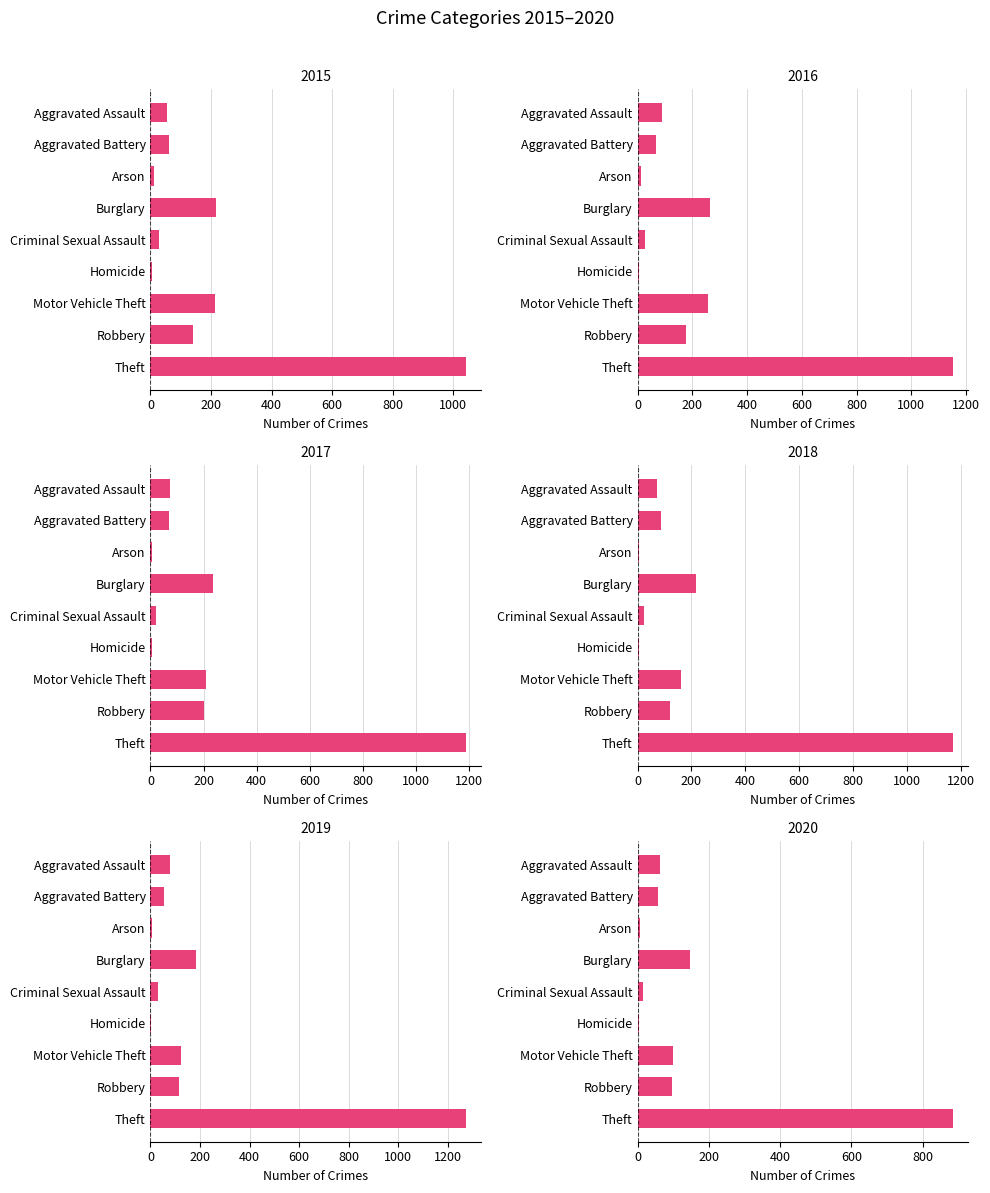

Which series has the widest spread of values?

2019